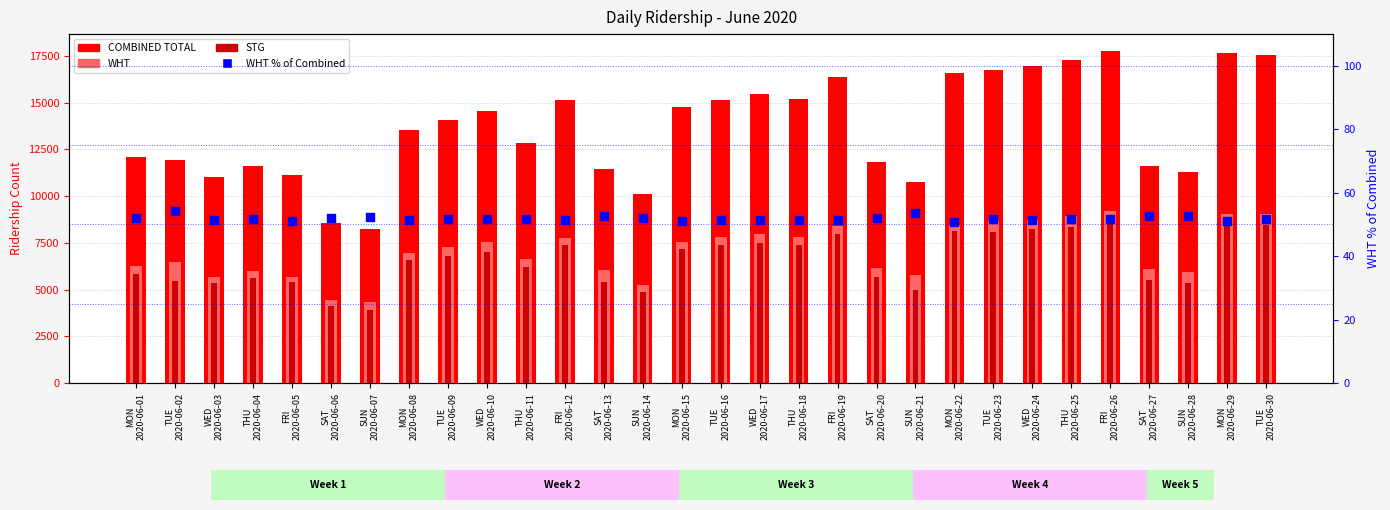

At which category is the sum across all series the highest?

FRI
2020-06-26